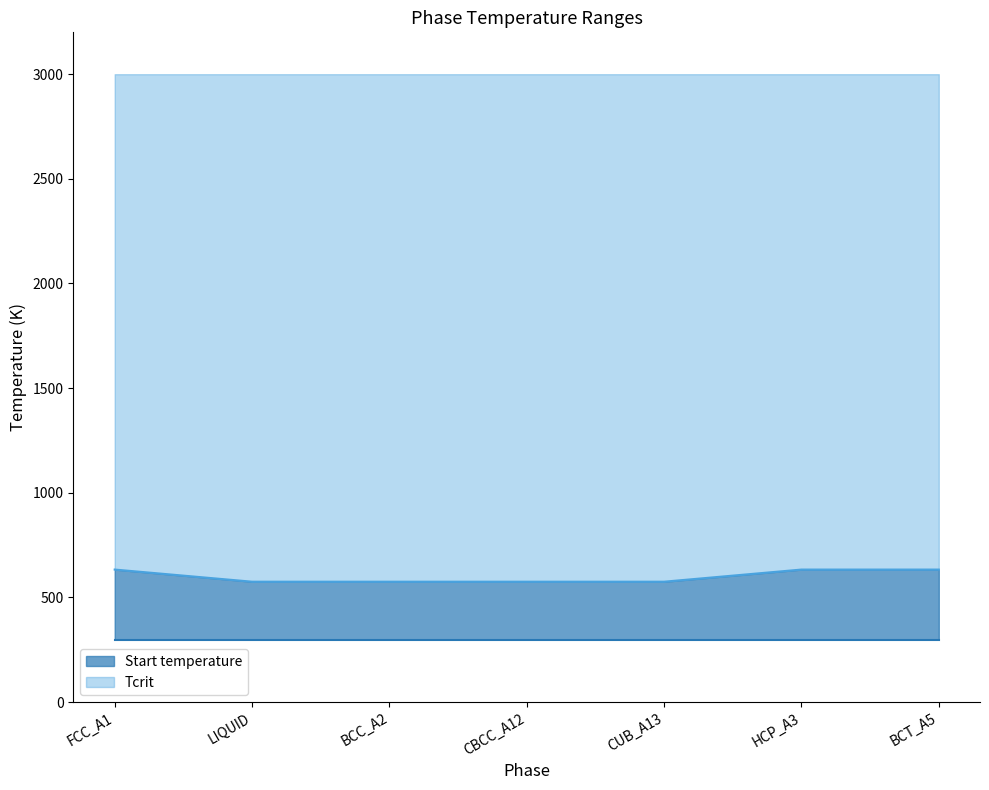

What value does the data have at LIQUID, to the nearest 10?

580